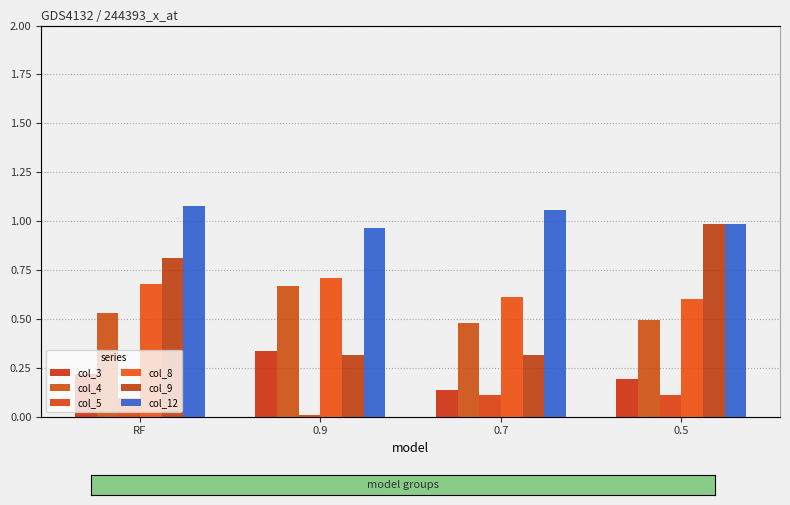

Rank the series by their maximum value, from lowest to highest.

col_5, col_3, col_4, col_8, col_9, col_12